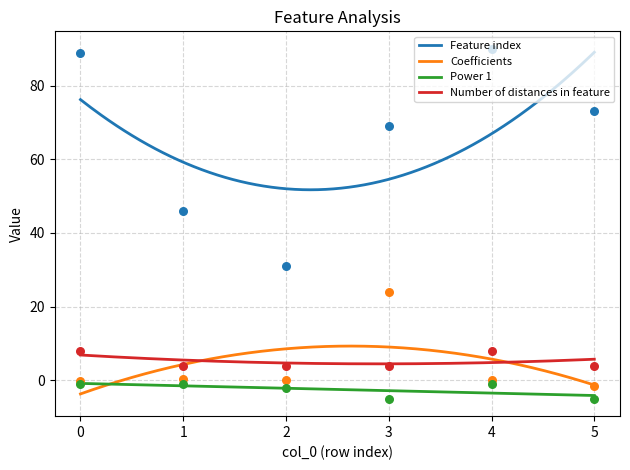

Is the value of Coefficients at 1 greater than the value of Power 1 at 0?

Yes